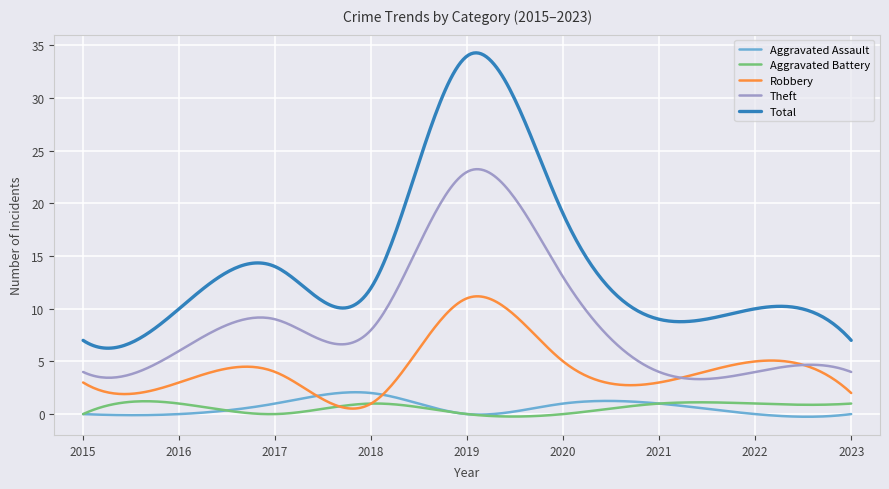

What is the maximum value for Total?

34.3